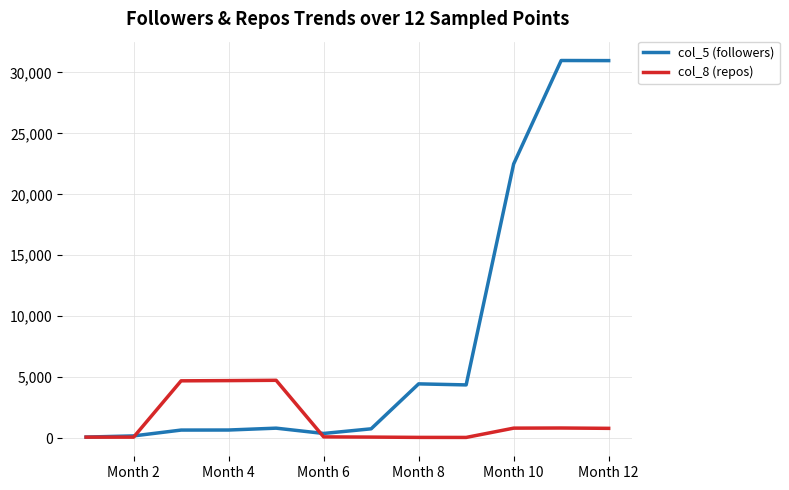

Which series has the largest total across all categories?

col_5 (followers)